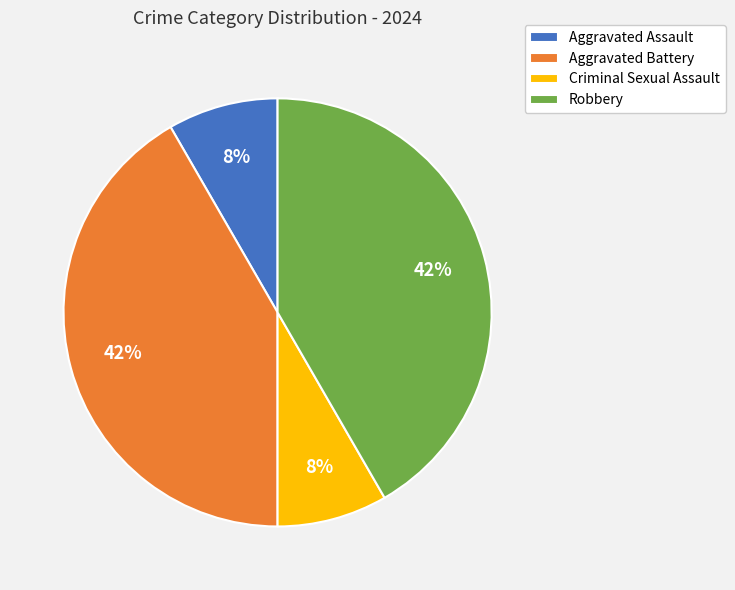

To the nearest percent, what percentage of the pie is Aggravated Assault?

8%